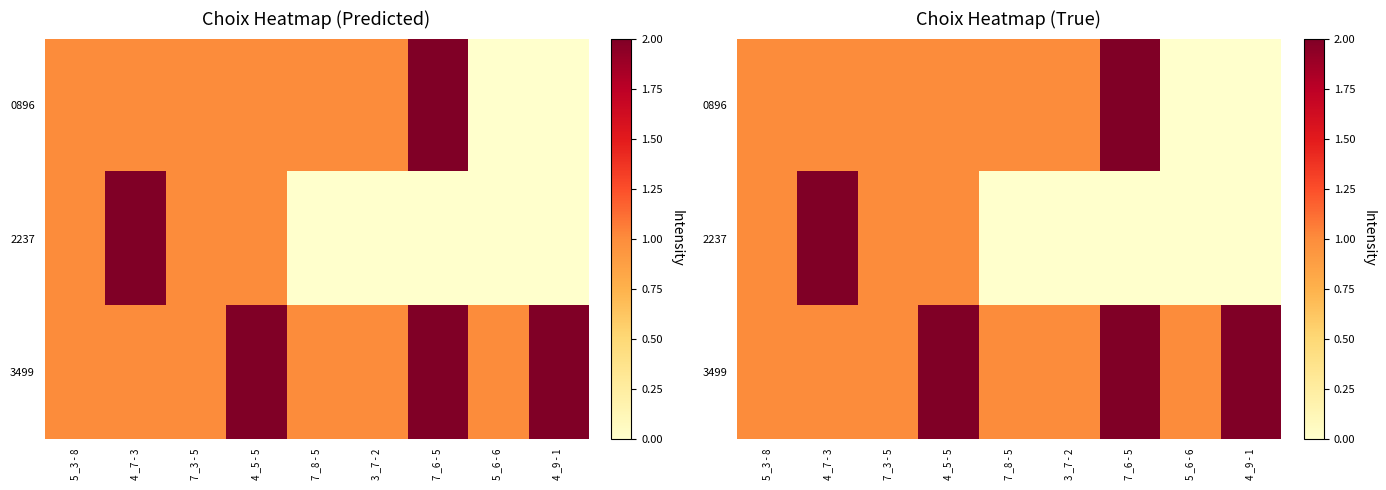

Which label corresponds to the smallest value in the chart?

5 _6 - 6